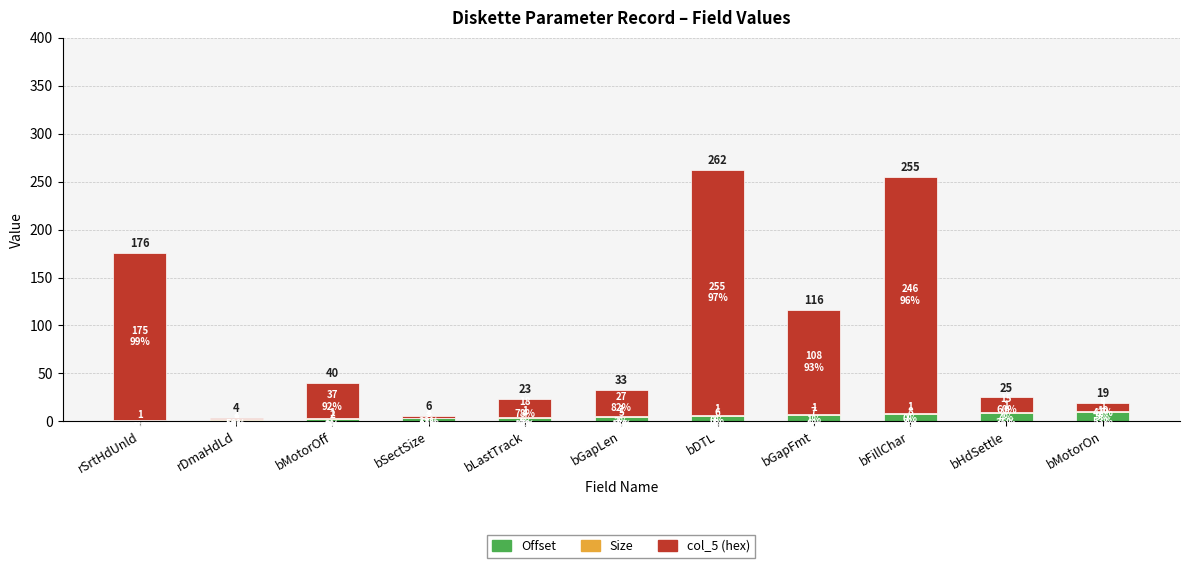

What is the maximum value for Offset?

10